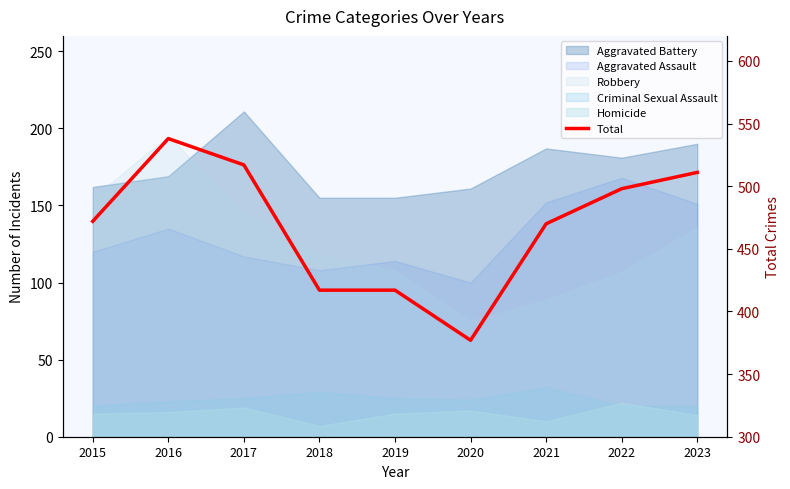

Between 2019 and 2017, which is larger?

2017